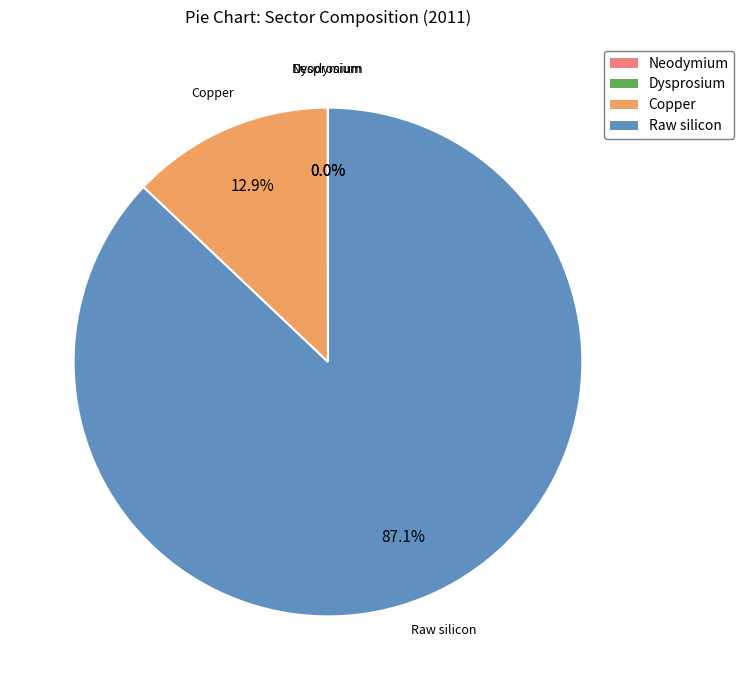

What percentage is NOT represented by Raw silicon?

12.9%